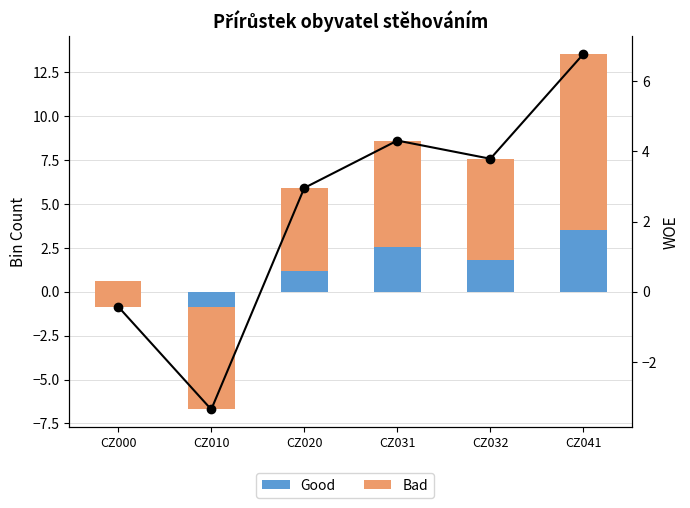

Which category has the lowest value across all series?

CZ010